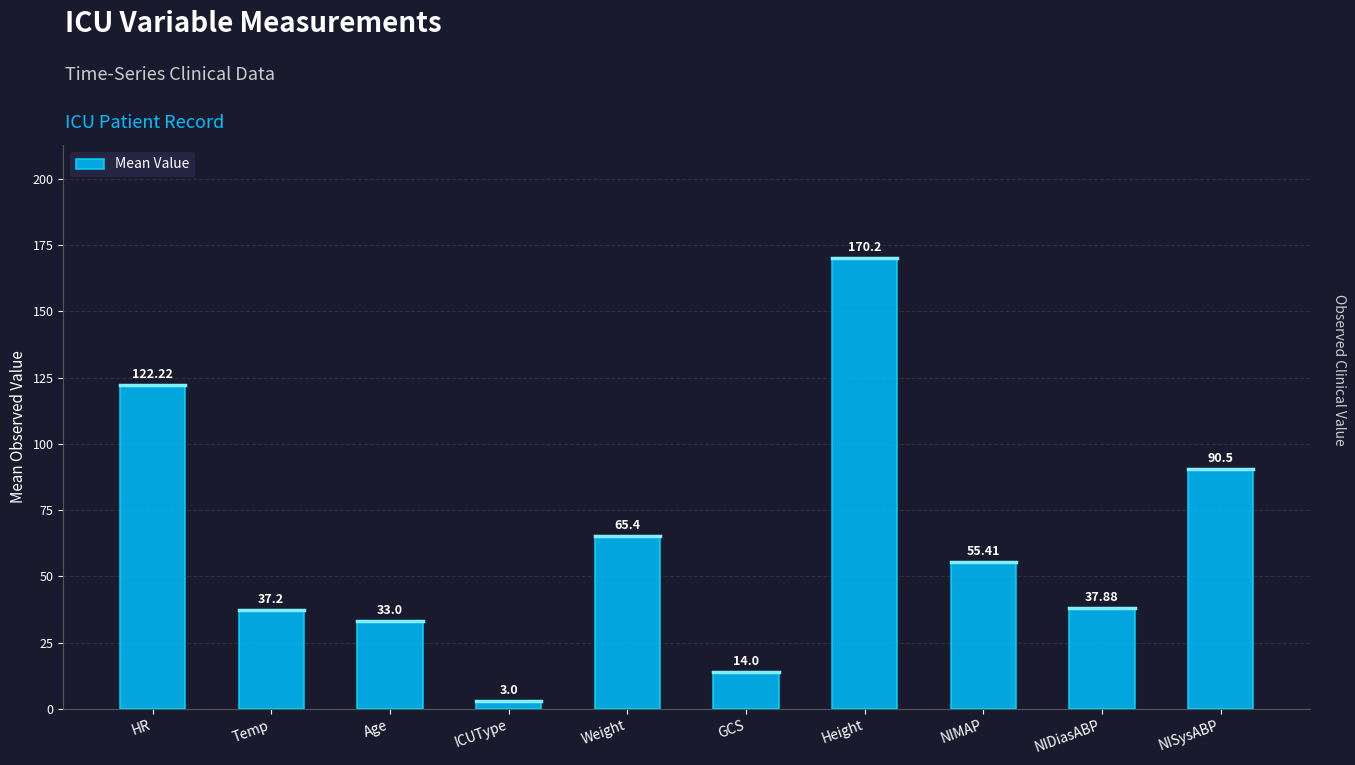

Are the bars horizontal?

No